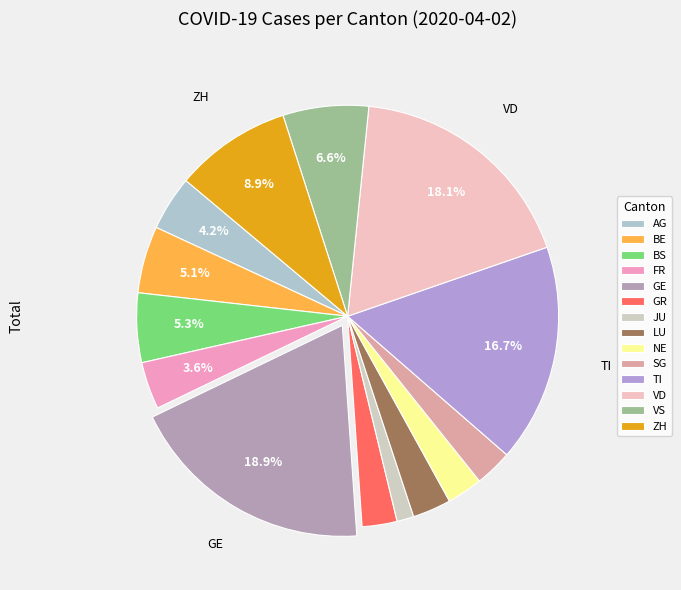

To the nearest percent, what is the difference between the ZH and FR slice percentages?

5%